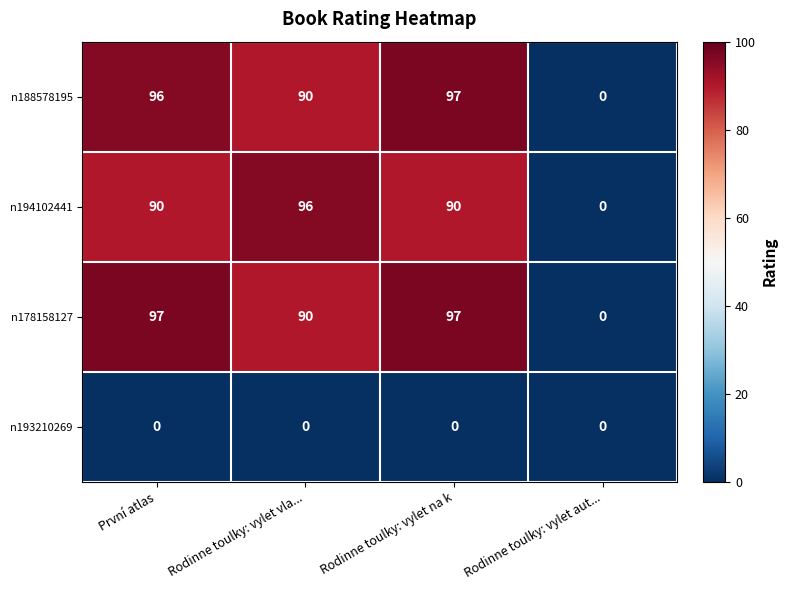

Between Rodinne toulky: vylet vla... and Rodinne toulky: vylet aut..., which series saw the biggest shift?

n194102441